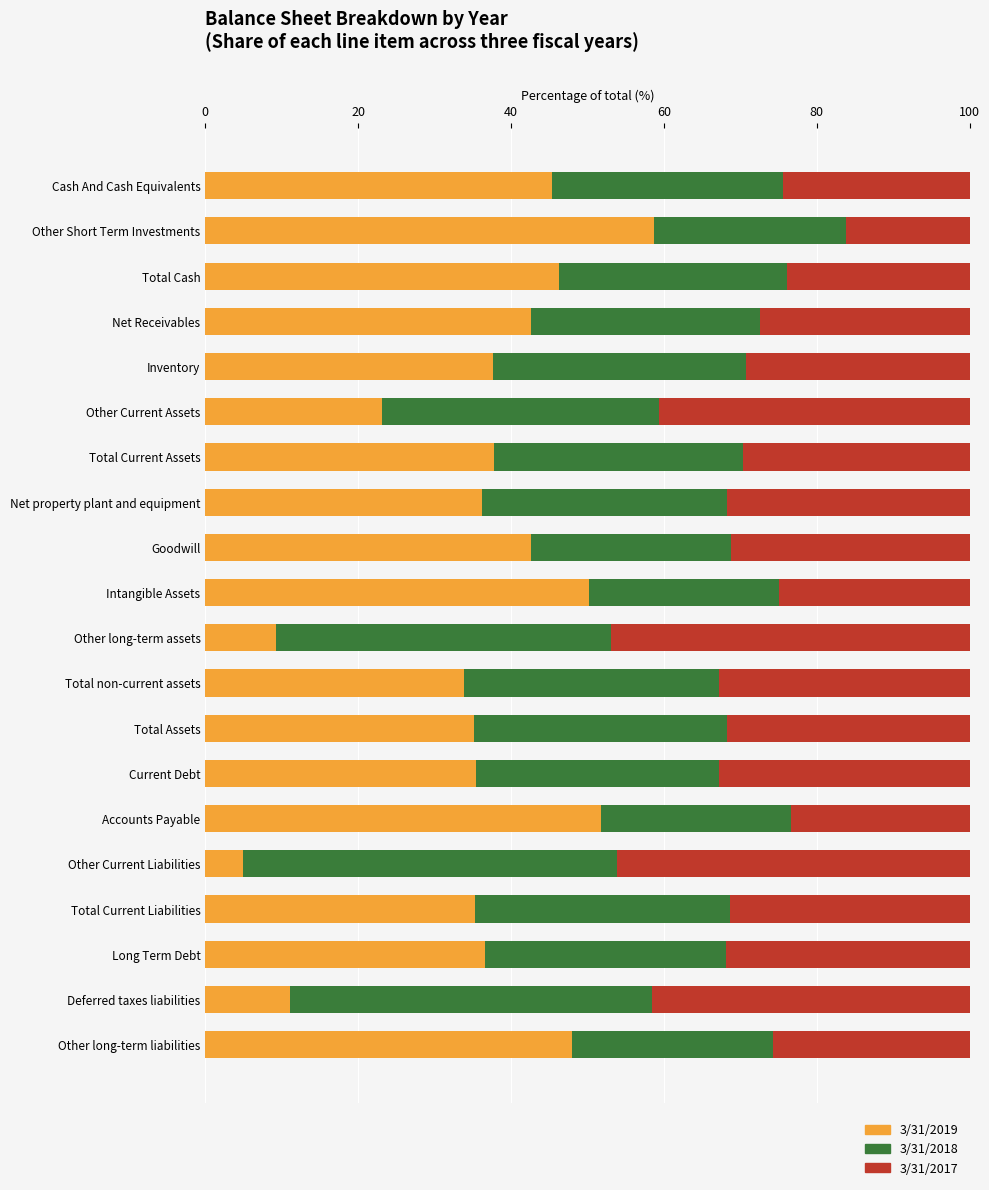

Count the number of categories in the chart.

20